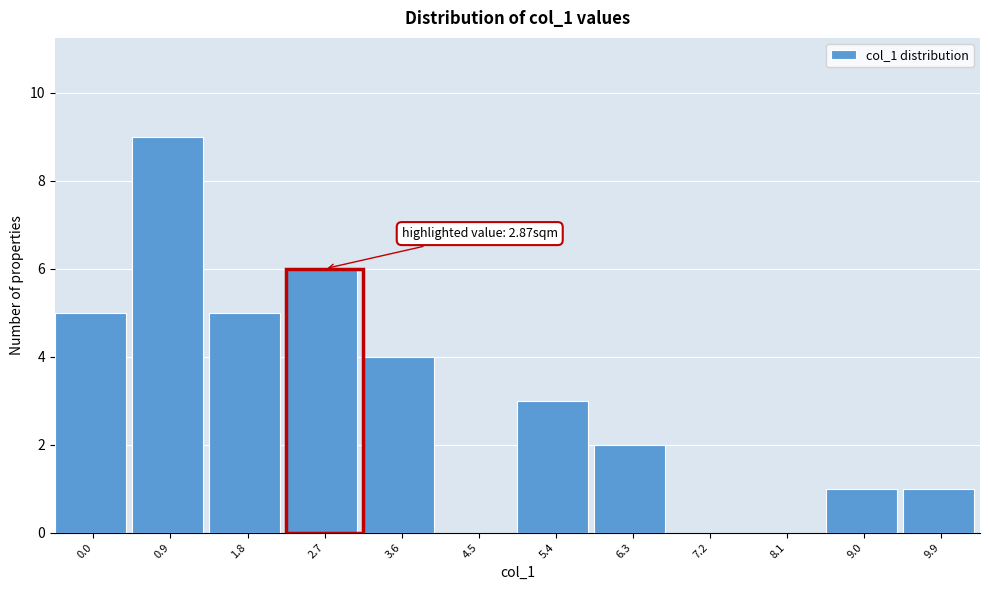

Reading left to right, extract all data points from this chart.

0.0=5	0.9=9	1.8=5	2.7=6	3.6=4	4.5=0	5.4=3	6.3=2	7.2=0	8.1=0	9.0=1	9.9=1